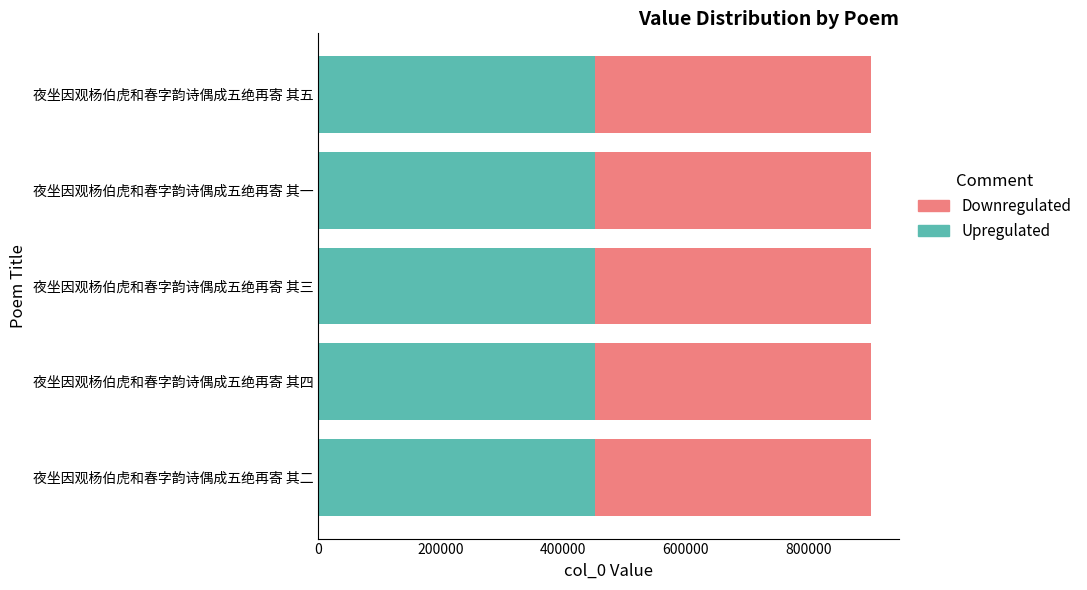

Count the number of categories in the chart.

5